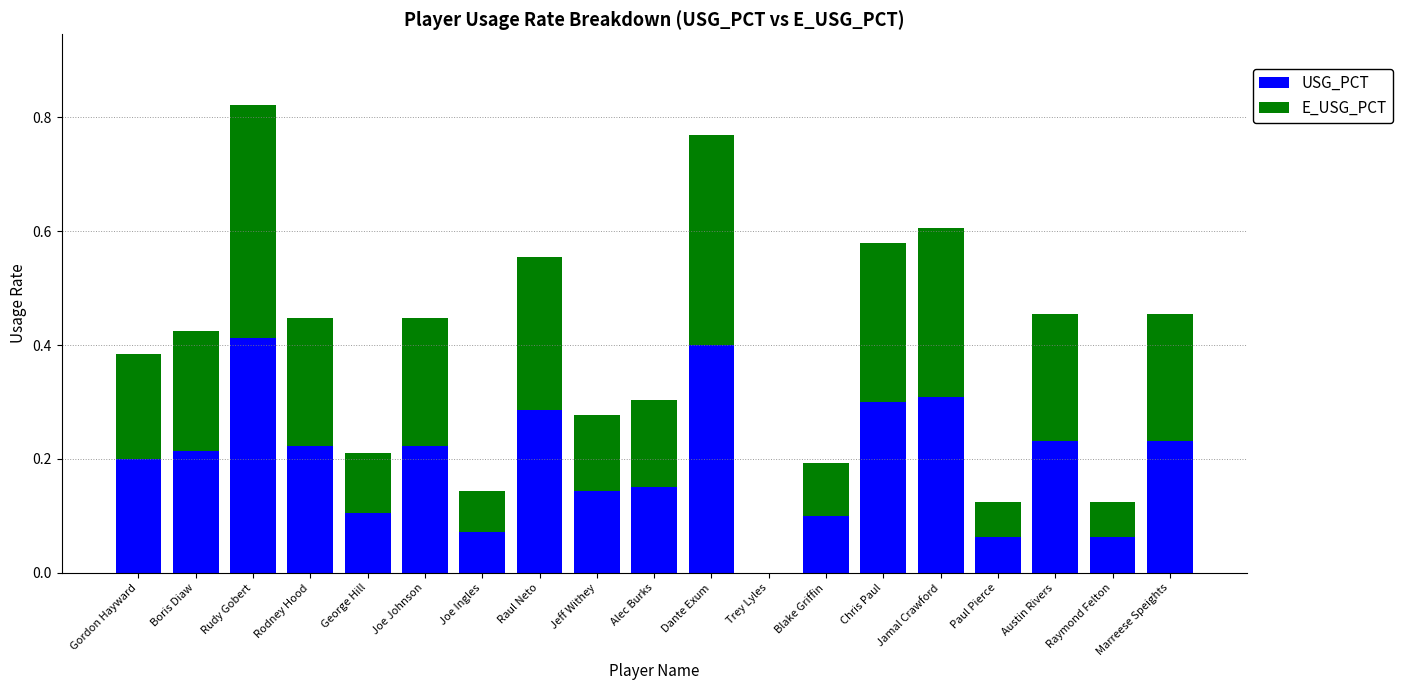

The value of USG_PCT at Chris Paul is 0.1. True or false?

False